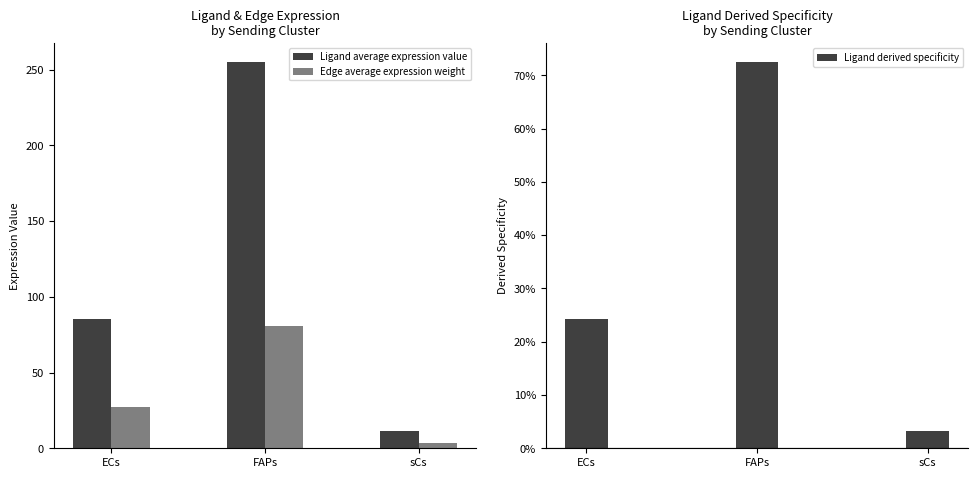

Is it true that Edge average expression weight equals 4.8 at sCs?

False